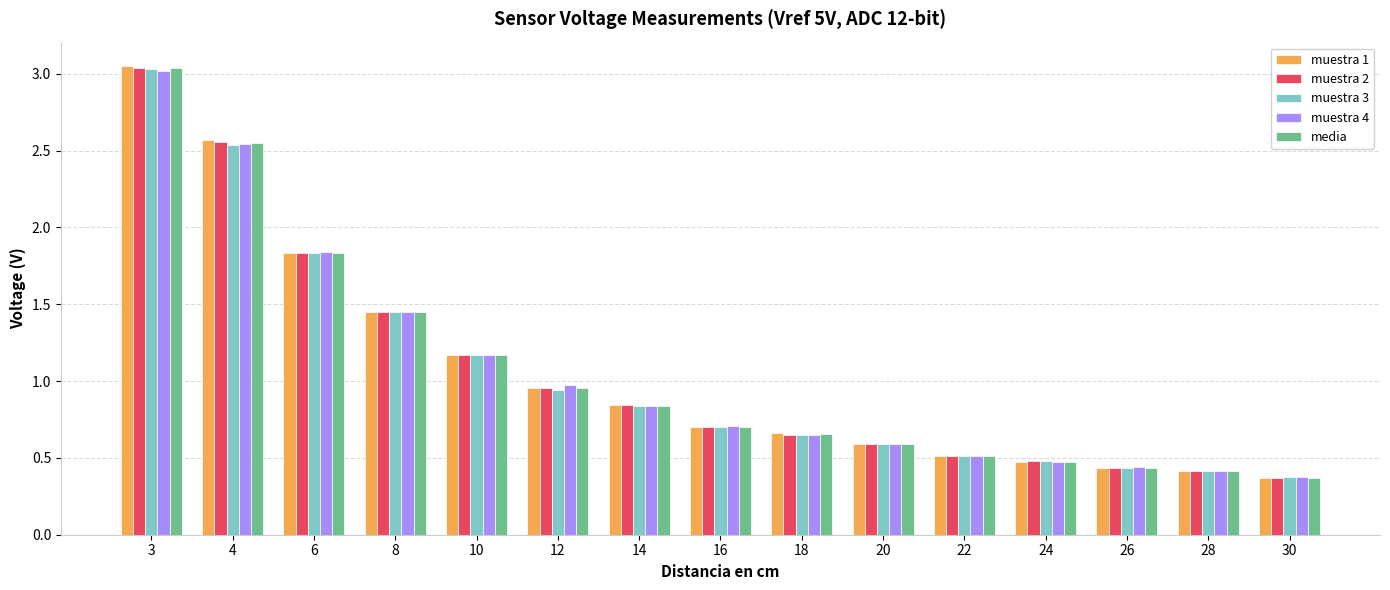

True or false: muestra 2 has a value of 0.4 at 30.

True